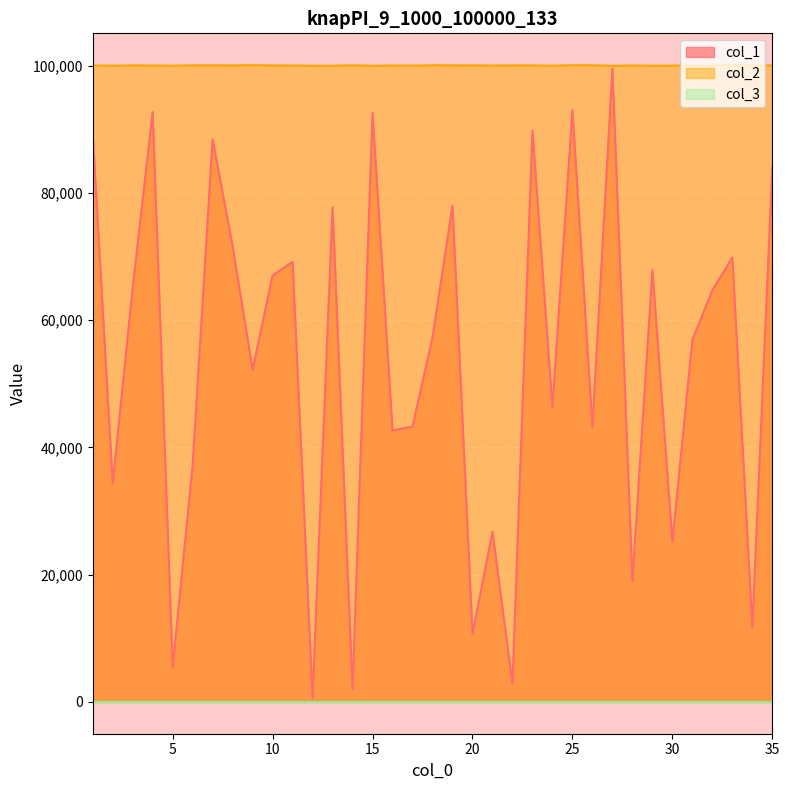

List the labels in order of col_2 value, largest first.

33, 9, 18, 25, 26, 14, 7, 6, 3, 19, 35, 8, 20, 23, 1, 10, 22, 31, 16, 32, 28, 21, 34, 11, 4, 30, 5, 17, 29, 2, 24, 12, 27, 13, 15